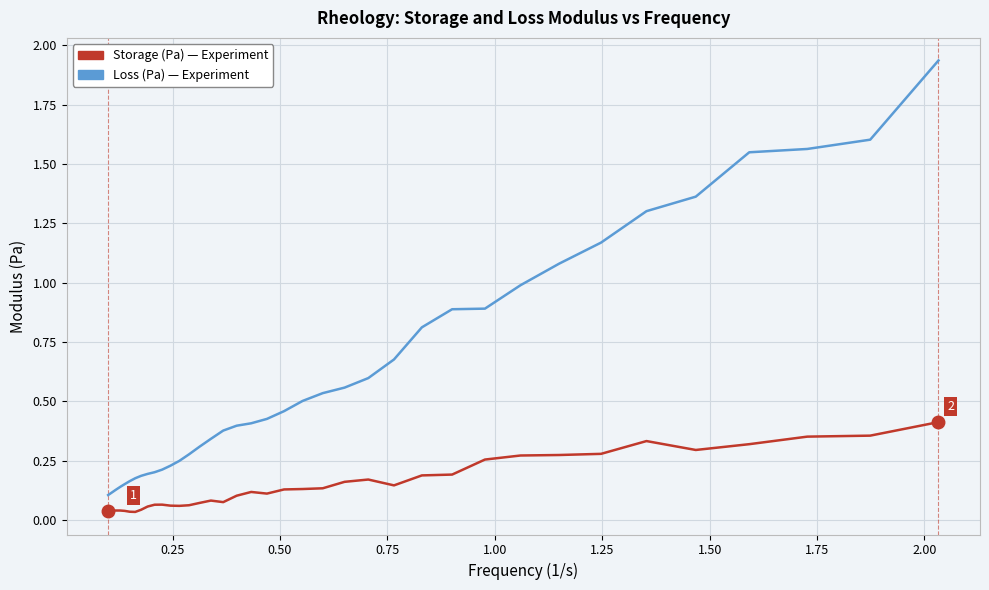

Does the chart have visible grid lines?

Yes